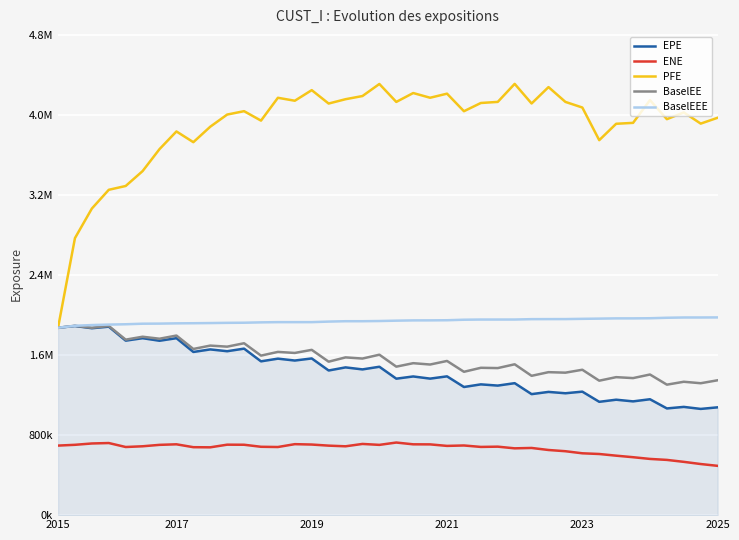

What is the smallest value displayed?

492344.6